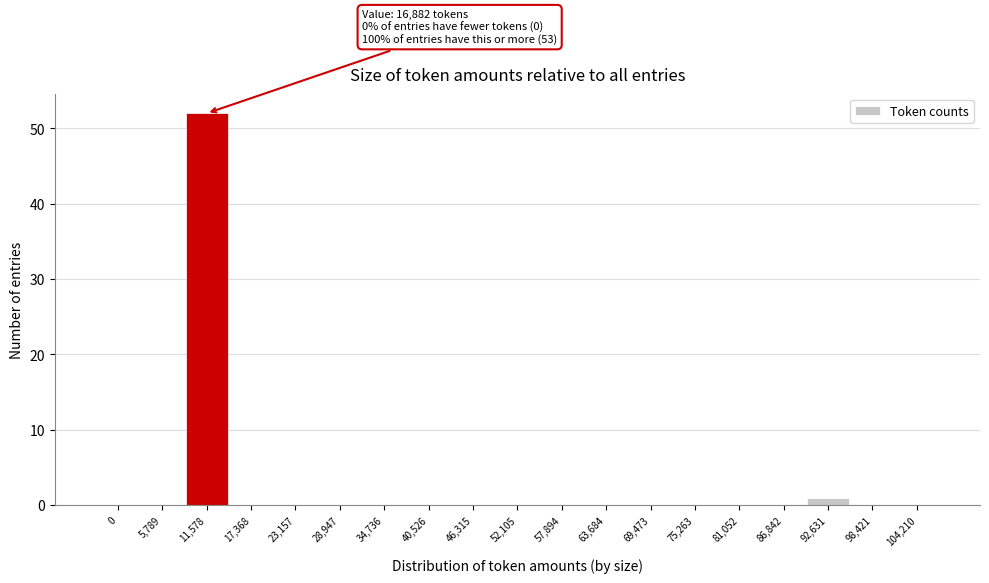

Reading left to right, extract all data points from this chart.

0=0	5,789=0	11,578=52	17,368=0	23,157=0	28,947=0	34,736=0	40,526=0	46,315=0	52,105=0	57,894=0	63,684=0	69,473=0	75,263=0	81,052=0	86,842=0	92,631=1	98,421=0	104,210=0